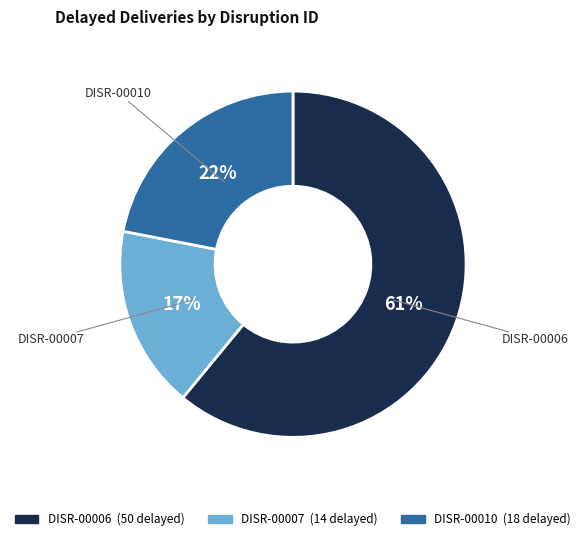

How many segments does this pie chart have?

3